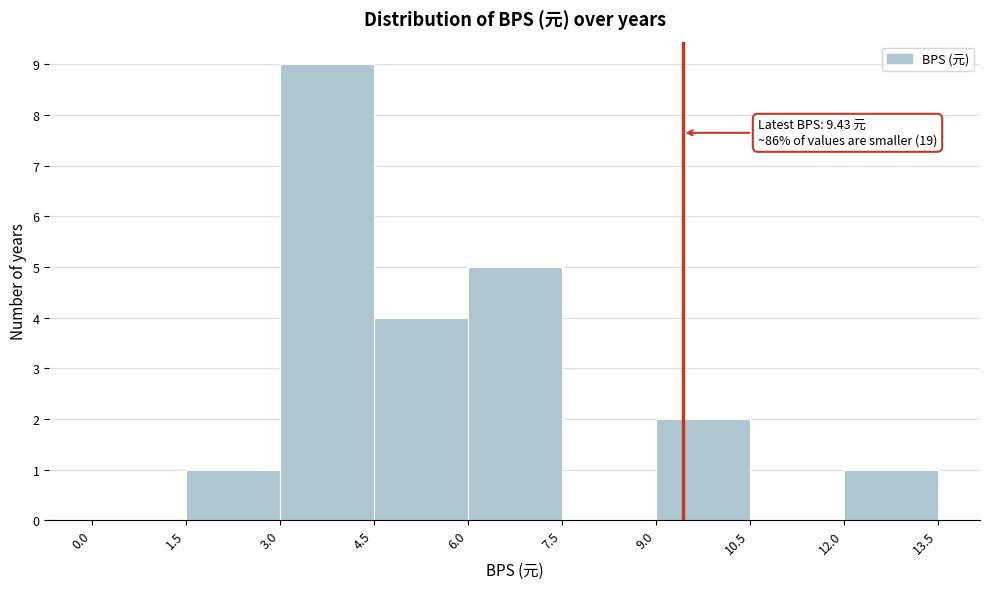

Over which range of the x-axis is the bar tallest?

3.0 to 4.5